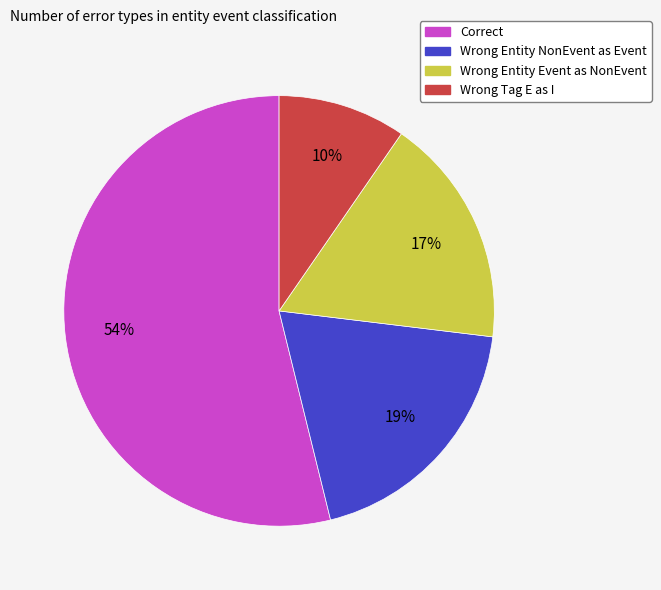

How many slices are in this pie chart?

4